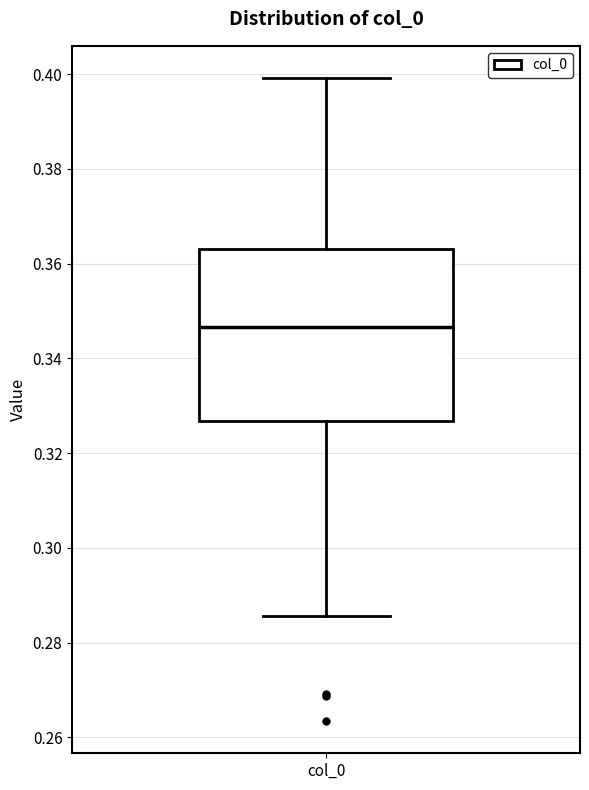

Transcribe this box plot: give where the median line is, the range the box spans, and where the two whiskers end, as read against the y-axis. The values are not printed on the chart, so give them approximately, as read against the axis.

median 0.346, box 0.326 to 0.364, whiskers 0.286 to 0.400